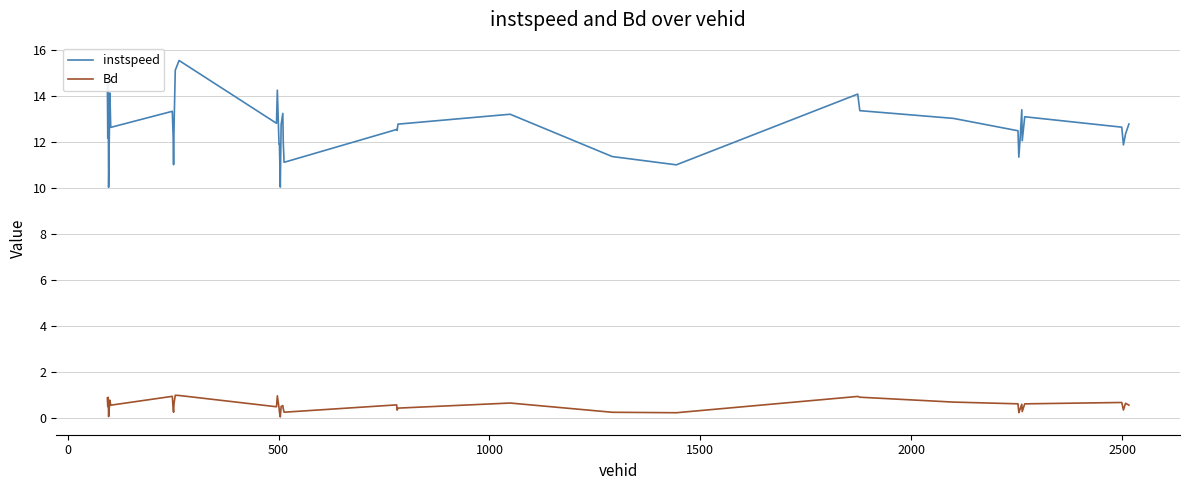

Is this an area chart (filled region under the line)?

No